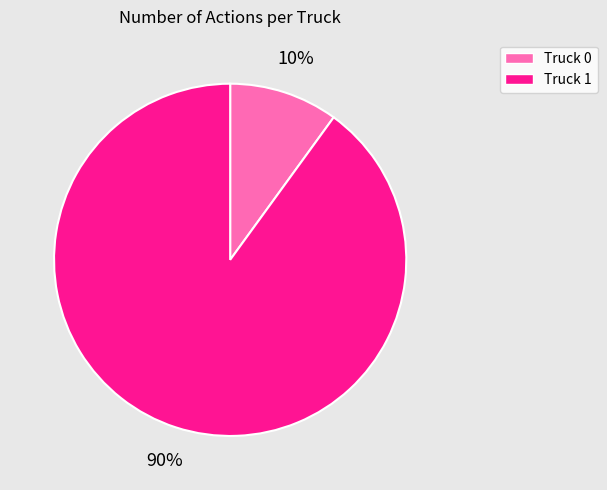

What is the ratio of the value at Truck 1 to the value at Truck 0?

9.0